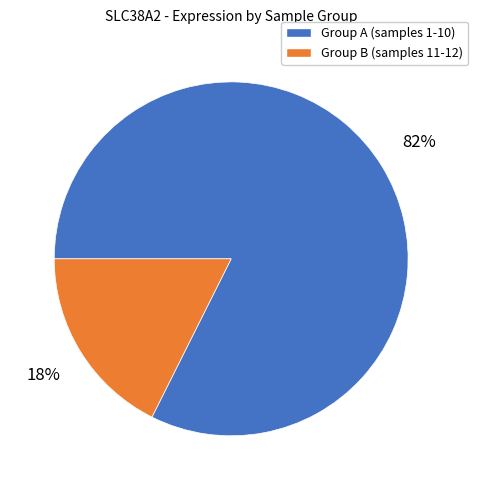

To the nearest percent, what is the average slice percentage?

50%